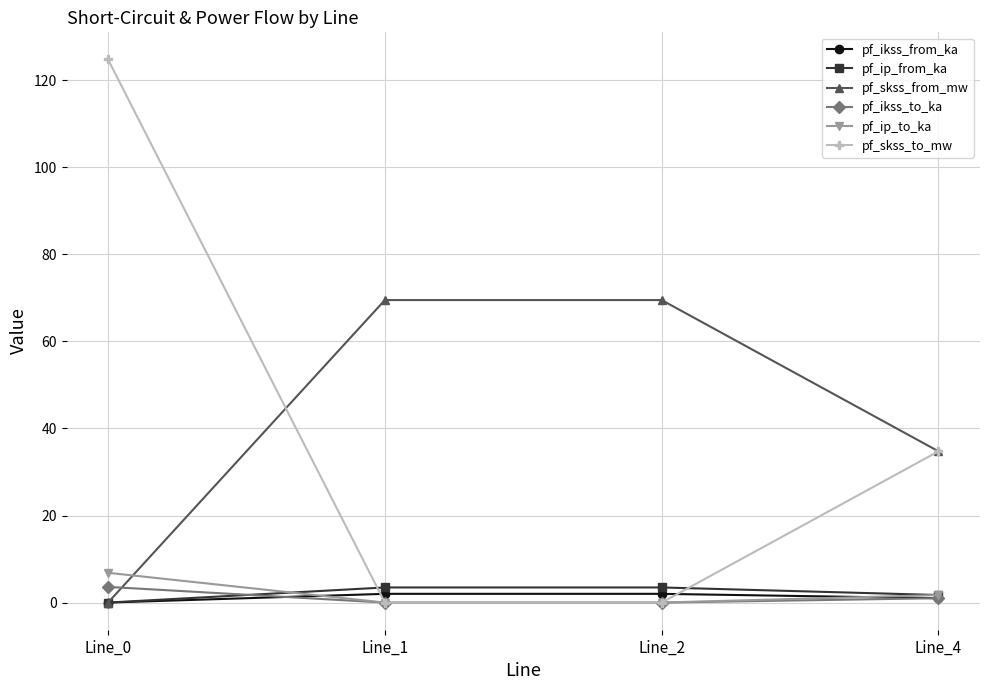

Is it true that pf_ip_from_ka equals 1.7 at Line_4?

True